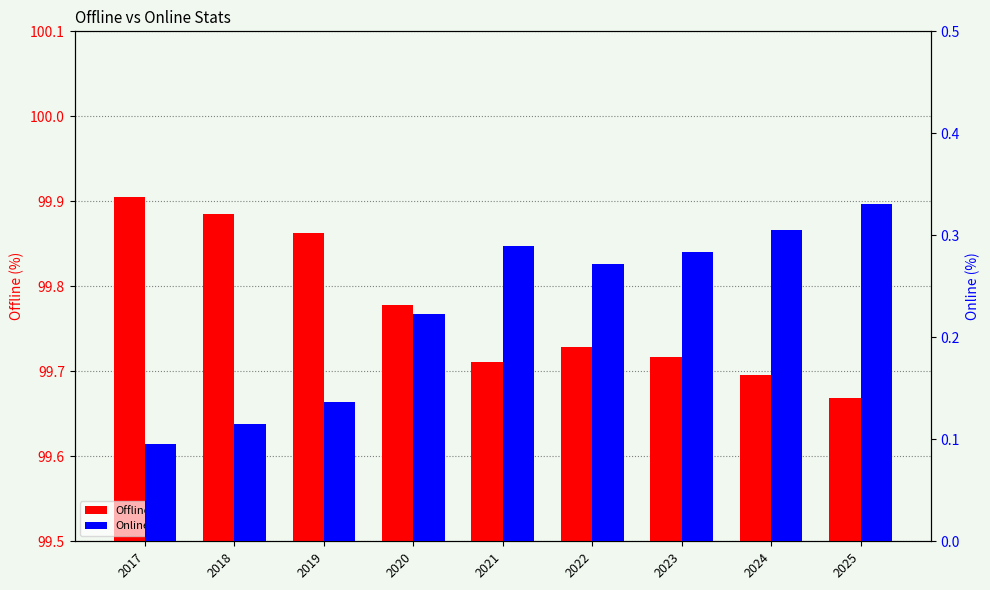

Reading left to right, list all the values displayed in this chart.

Offline: 99.9	99.9	99.9	99.8	99.7	99.7	99.7	99.7	99.7
Online: 0.1	0.1	0.1	0.2	0.3	0.3	0.3	0.3	0.3